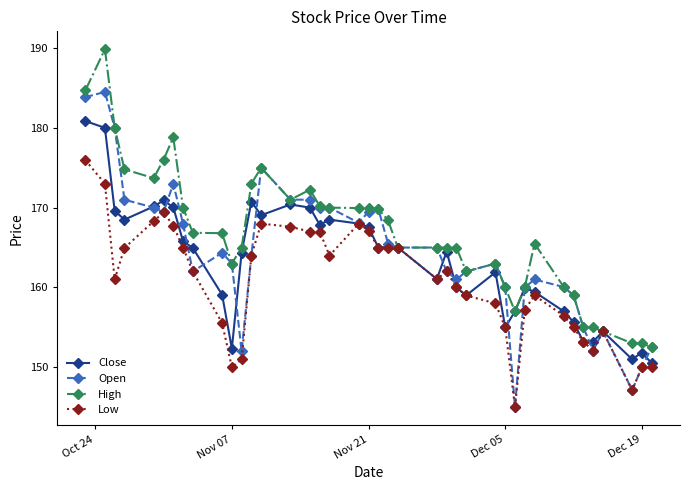

True or false: Open has more than 1 interior local peaks.

True